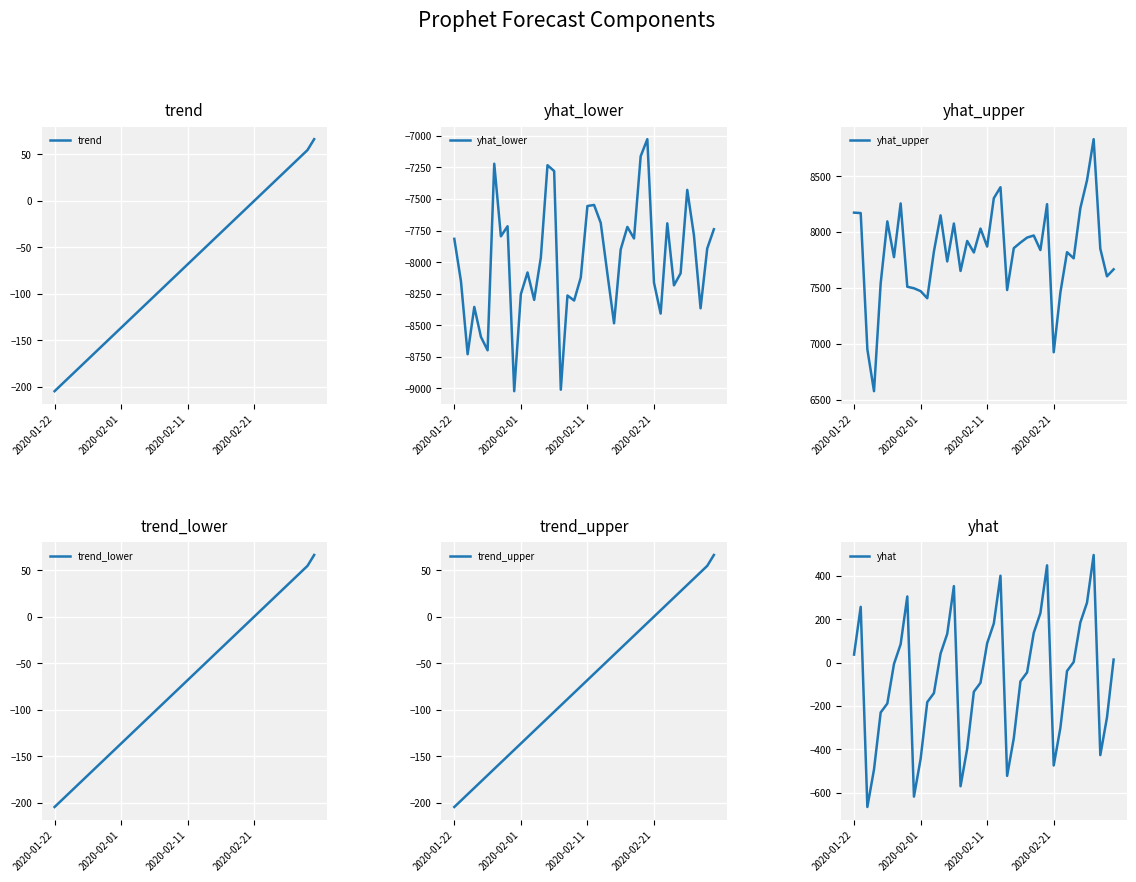

The trend series shows -99.0 at 2020-02-11. True or false?

False